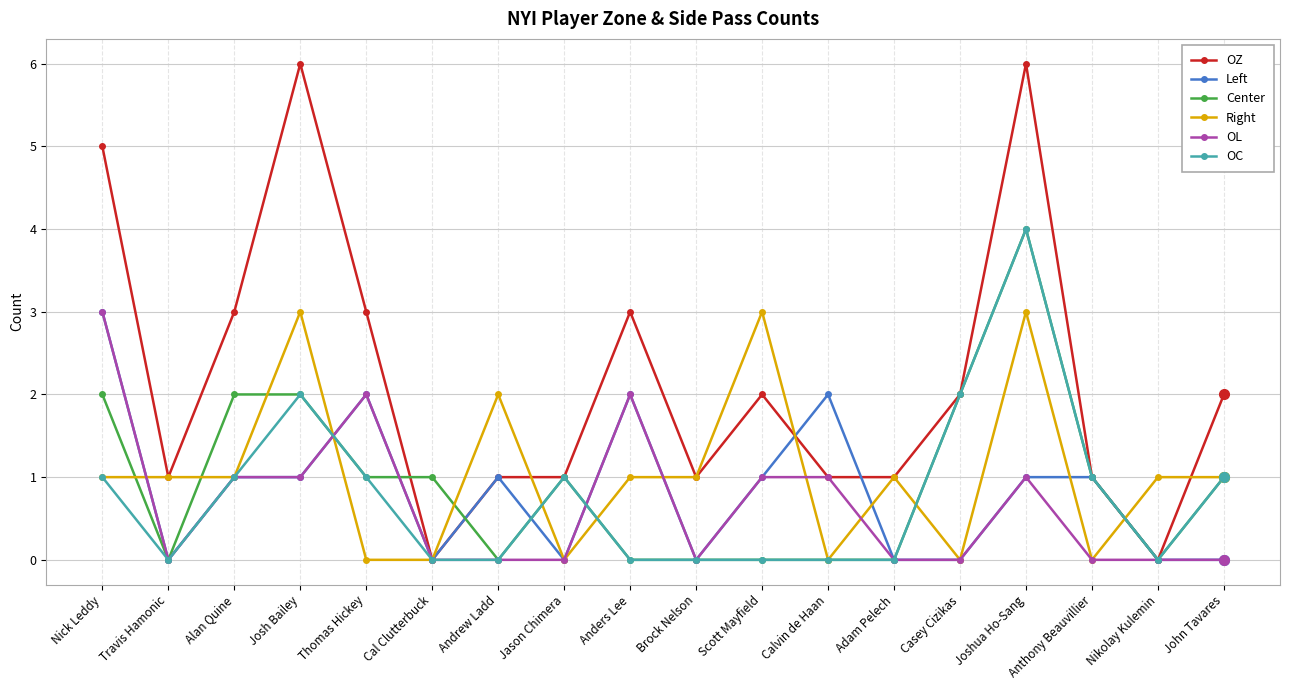

Which category has the highest value in the OL series?

Nick Leddy